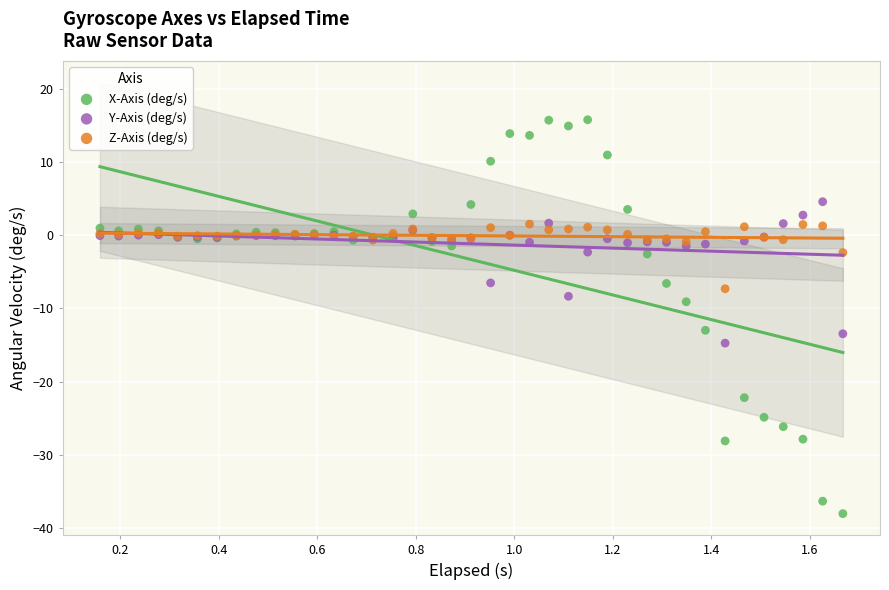

Which series reaches the minimum Y coordinate?

X-Axis (deg/s)